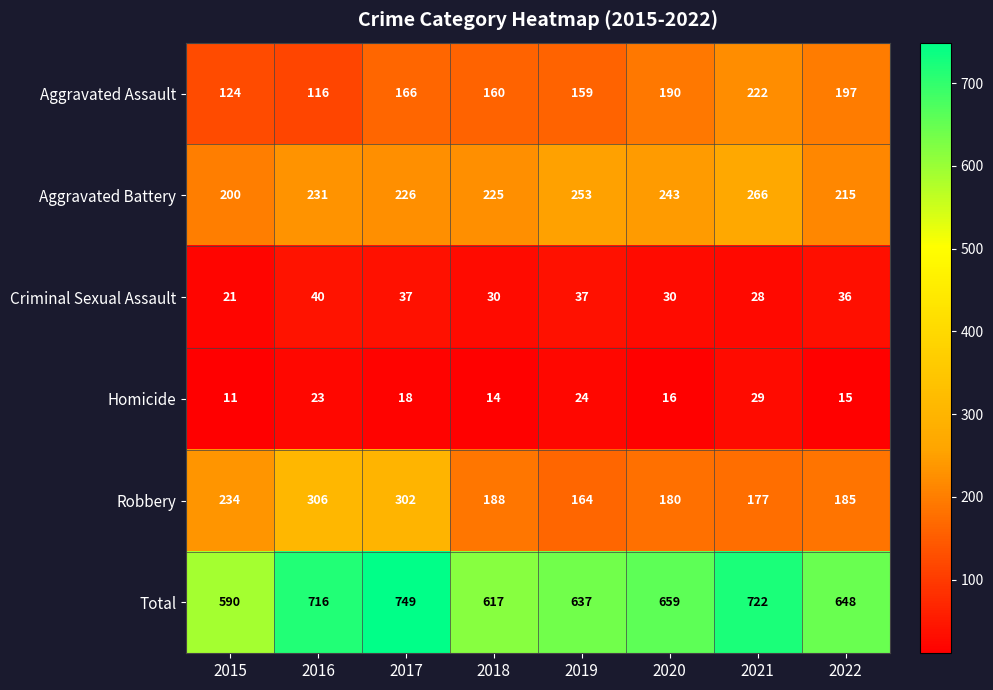

At 2022, list the series in order from smallest to largest.

Homicide, Criminal Sexual Assault, Robbery, Aggravated Assault, Aggravated Battery, Total